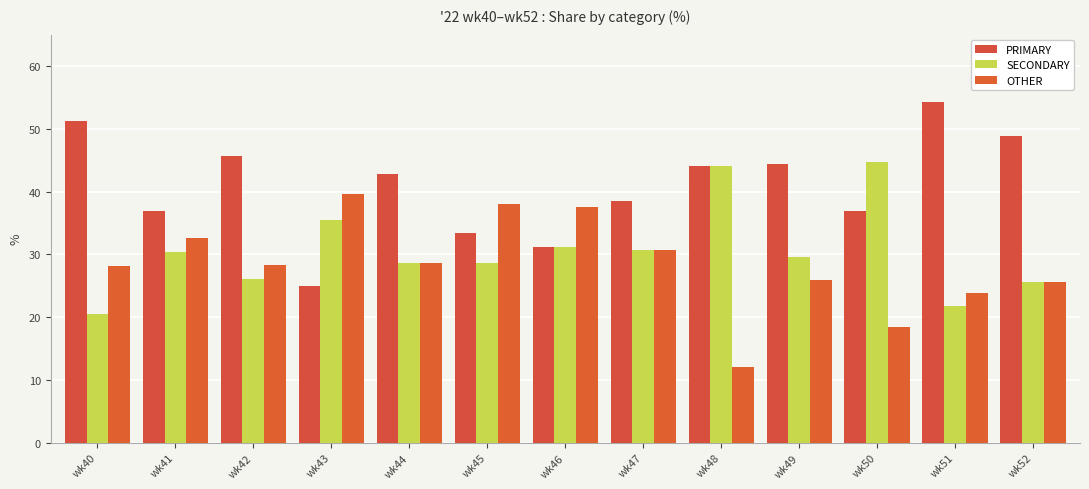

Reading right to left, extract all data points from this chart.

PRIMARY: wk52=48.9	wk51=54.3	wk50=36.8	wk49=44.4	wk48=44.0	wk47=38.5	wk46=31.2	wk45=33.3	wk44=42.9	wk43=25.0	wk42=45.7	wk41=37.0	wk40=51.3
SECONDARY: wk52=25.5	wk51=21.7	wk50=44.7	wk49=29.6	wk48=44.0	wk47=30.8	wk46=31.2	wk45=28.6	wk44=28.6	wk43=35.4	wk42=26.1	wk41=30.4	wk40=20.5
OTHER: wk52=25.5	wk51=23.9	wk50=18.4	wk49=25.9	wk48=12.0	wk47=30.8	wk46=37.5	wk45=38.1	wk44=28.6	wk43=39.6	wk42=28.3	wk41=32.6	wk40=28.2